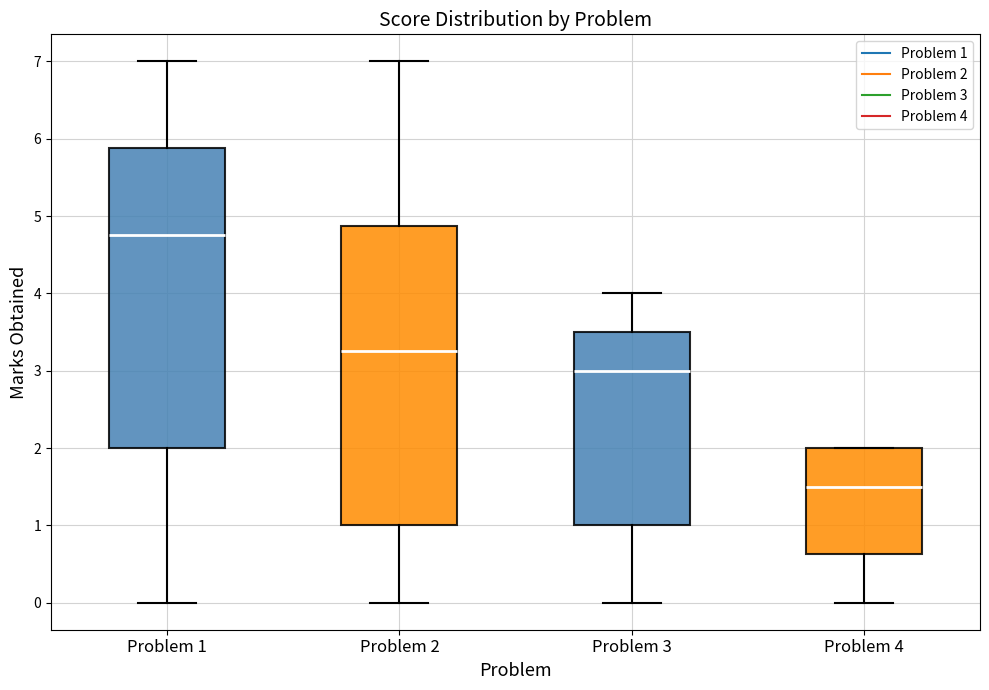

Reading left to right, transcribe this box plot: for each box, give where its median line is, the range the box spans, and where its two whiskers end, as read against the y-axis. The values are not printed on the chart, so give them approximately, as read against the axis.

Problem 1: median 4.8, box 2.0 to 5.9, whiskers 0.0 to 7.0
Problem 2: median 3.3, box 1.0 to 4.9, whiskers 0.0 to 7.0
Problem 3: median 3.0, box 1.0 to 3.5, whiskers 0.0 to 4.0
Problem 4: median 1.5, box 0.6 to 2.0, whiskers 0.0 to 2.0